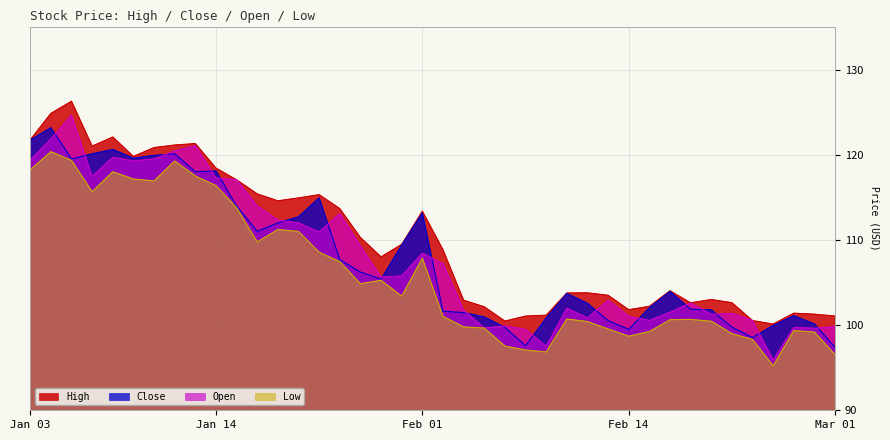

Which category has the highest value in the High series?

2022-01-05